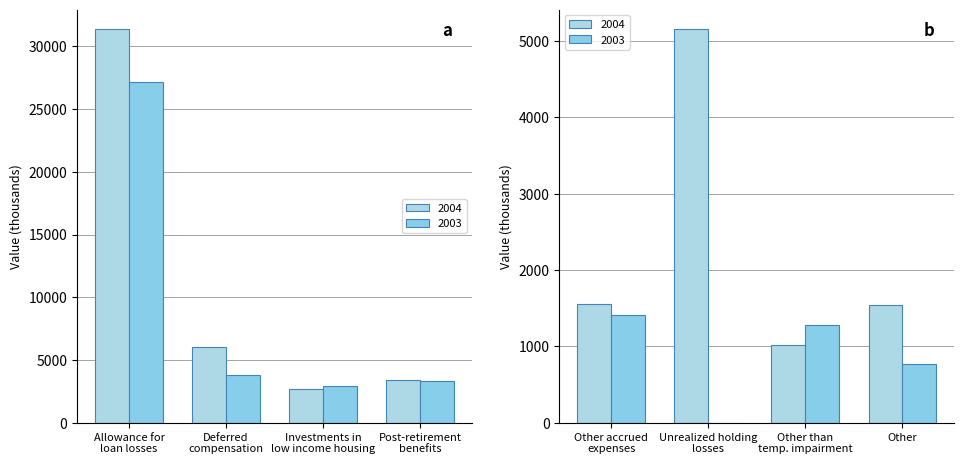

What is the maximum value shown in the chart?

31370